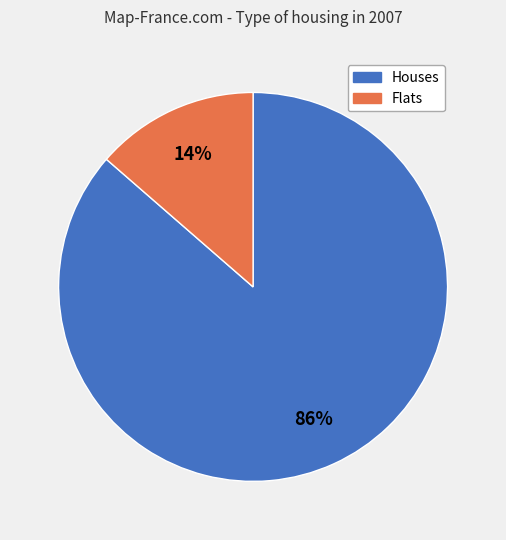

Is there a majority slice in this chart?

Yes